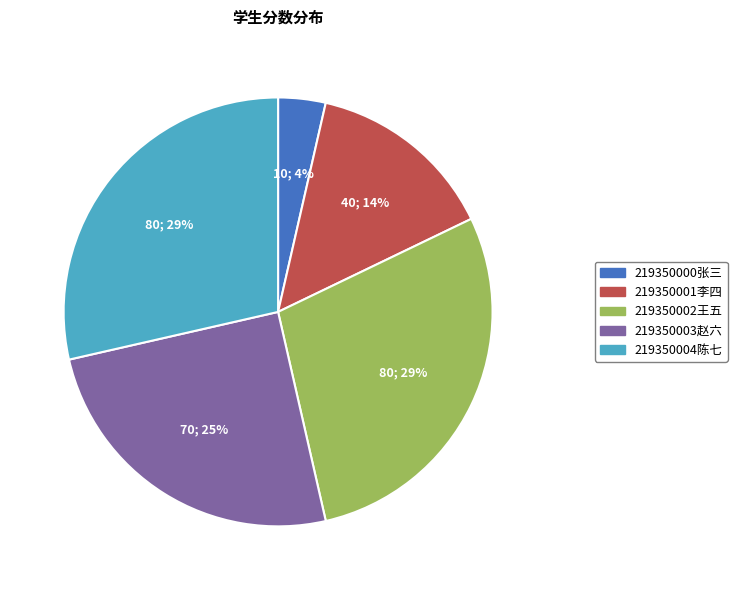

How many slices are in this pie chart?

5